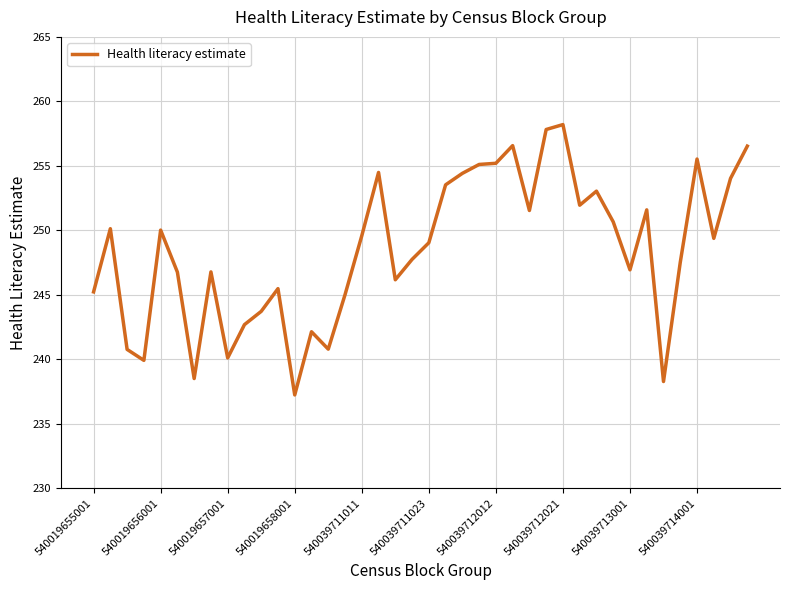

What is the maximum value shown in the chart?

258.2